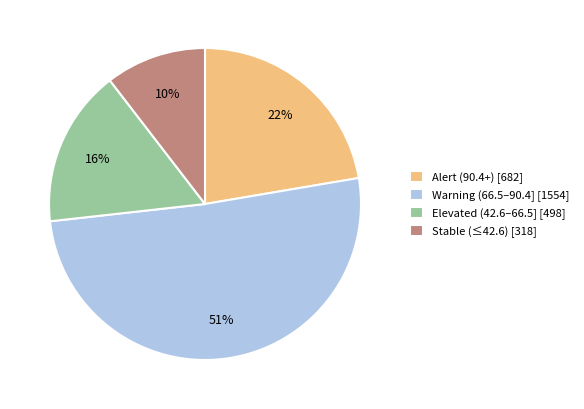

Rank the categories by value from lowest to highest.

Stable (≤42.6) [318], Elevated (42.6–66.5] [498], Alert (90.4+) [682], Warning (66.5–90.4] [1554]